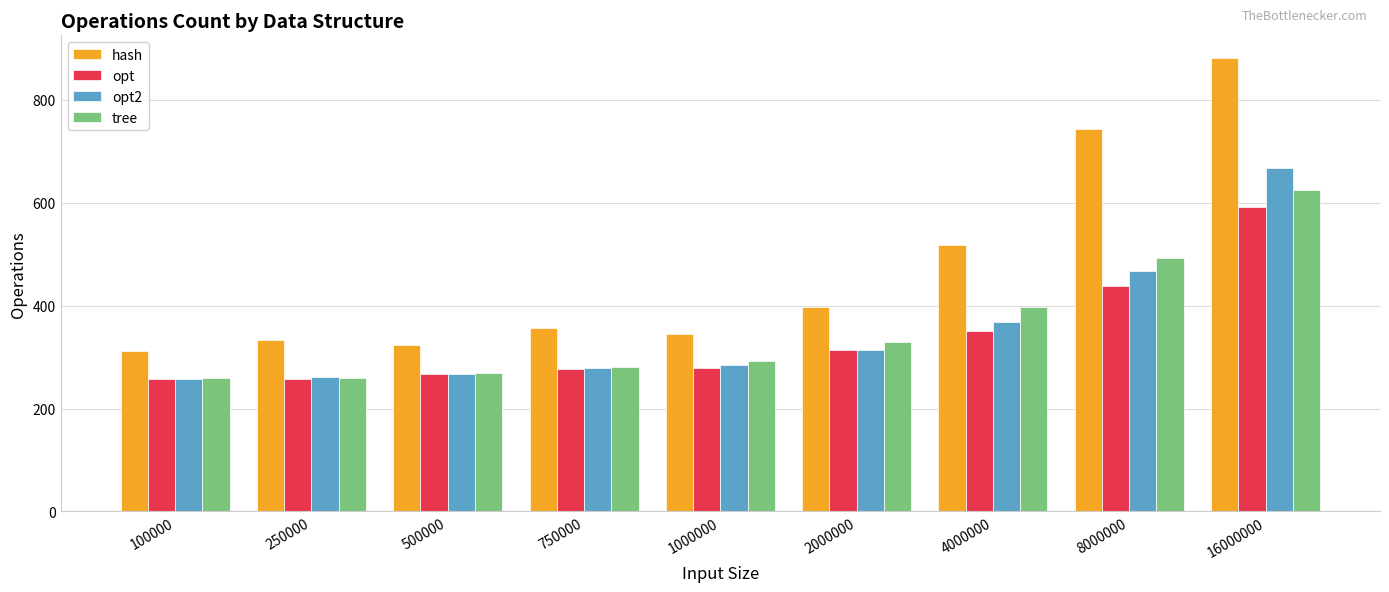

At which category is the sum across all series the highest?

16000000